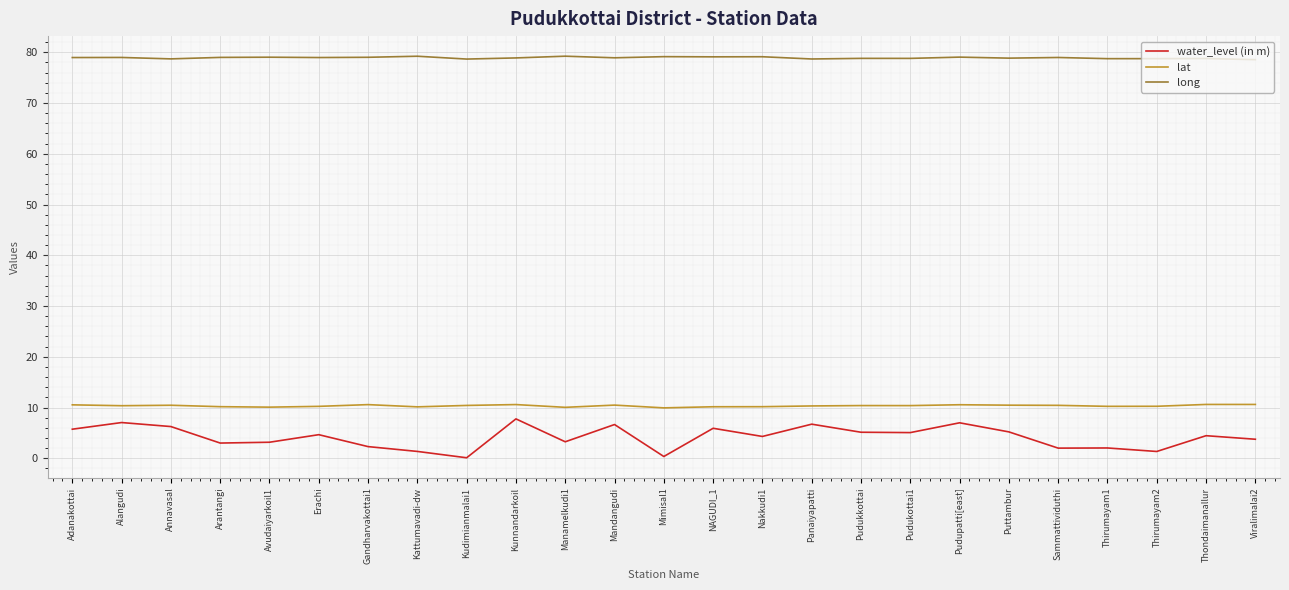

Is the value of water_level (in m) at Pudukottai1 greater than the value of lat at Pudukottai1?

No